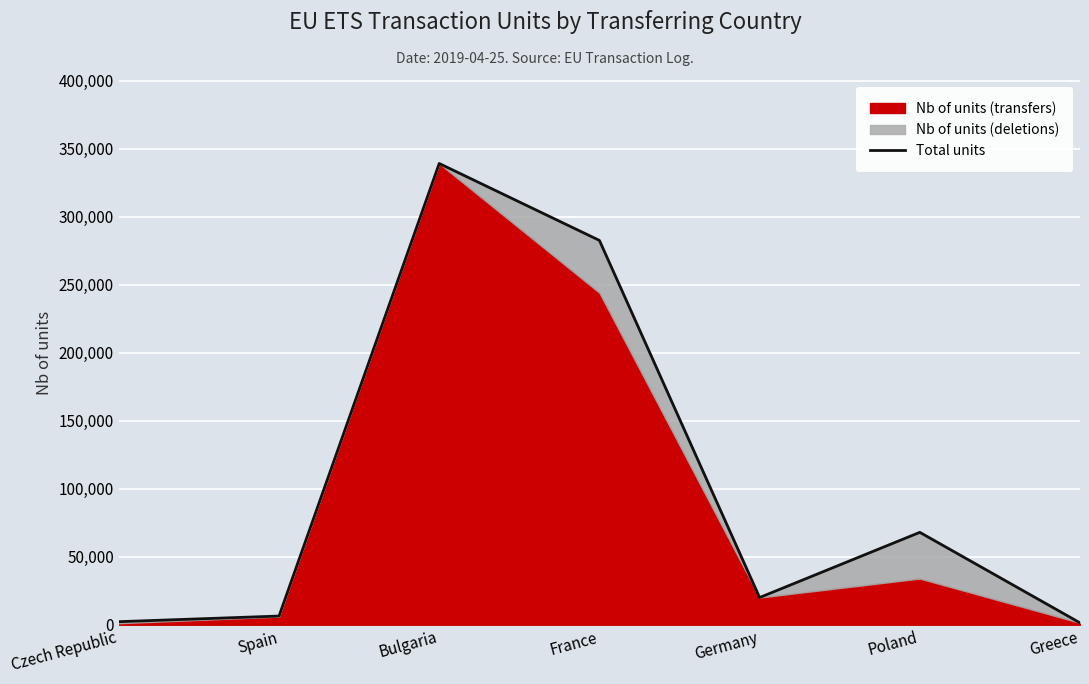

Which category has the lowest value across all series?

Greece